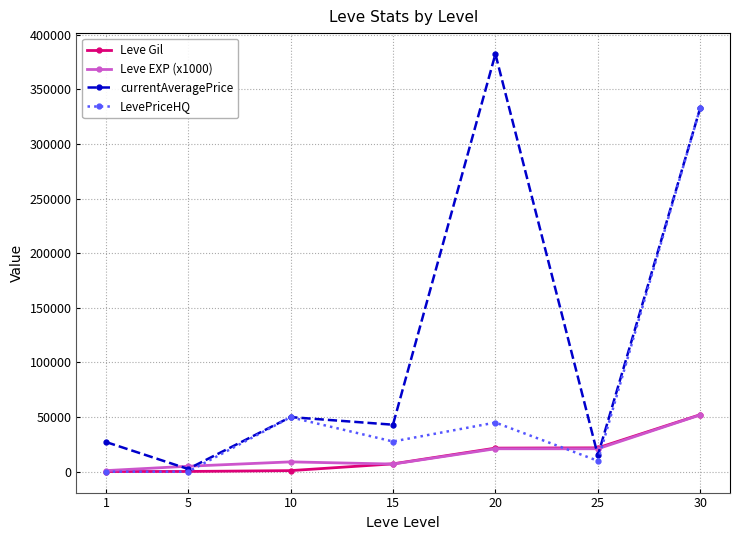

Which series ends up on top after the final intersection of LevePriceHQ and Leve Gil?

LevePriceHQ